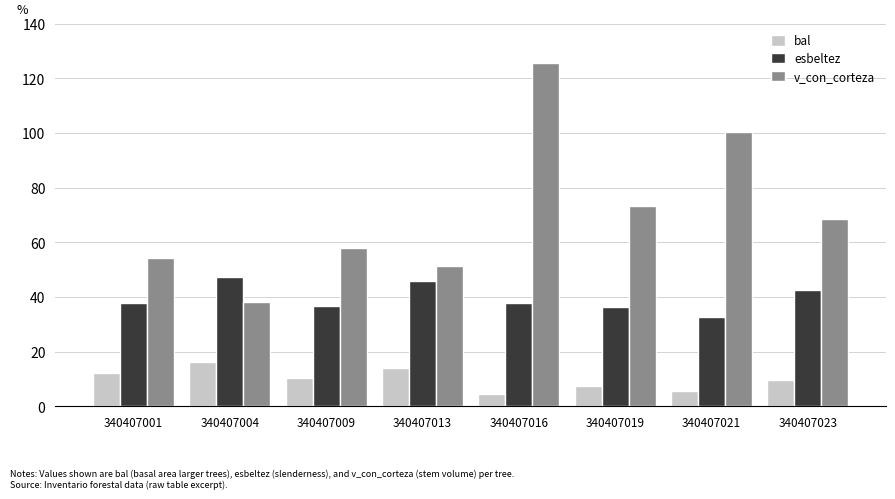

What is the minimum value for bal?

4.3